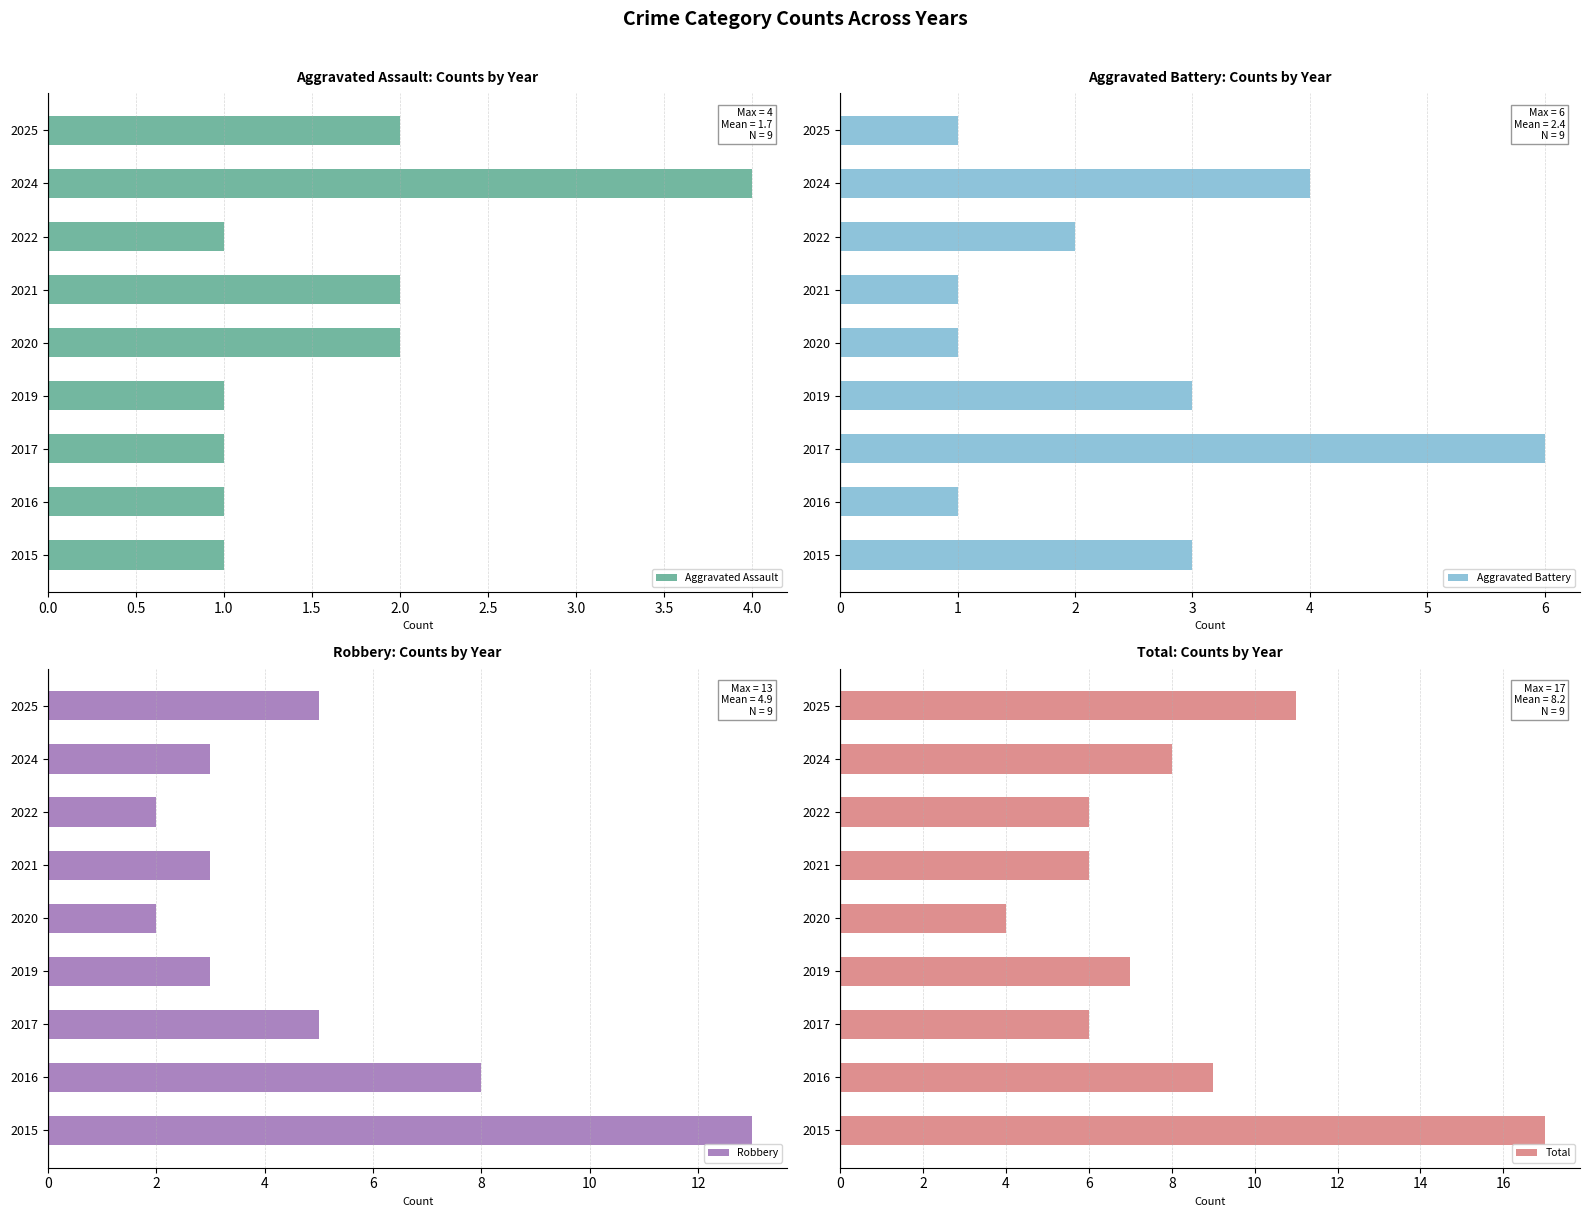

How many groups of bars are there?

9